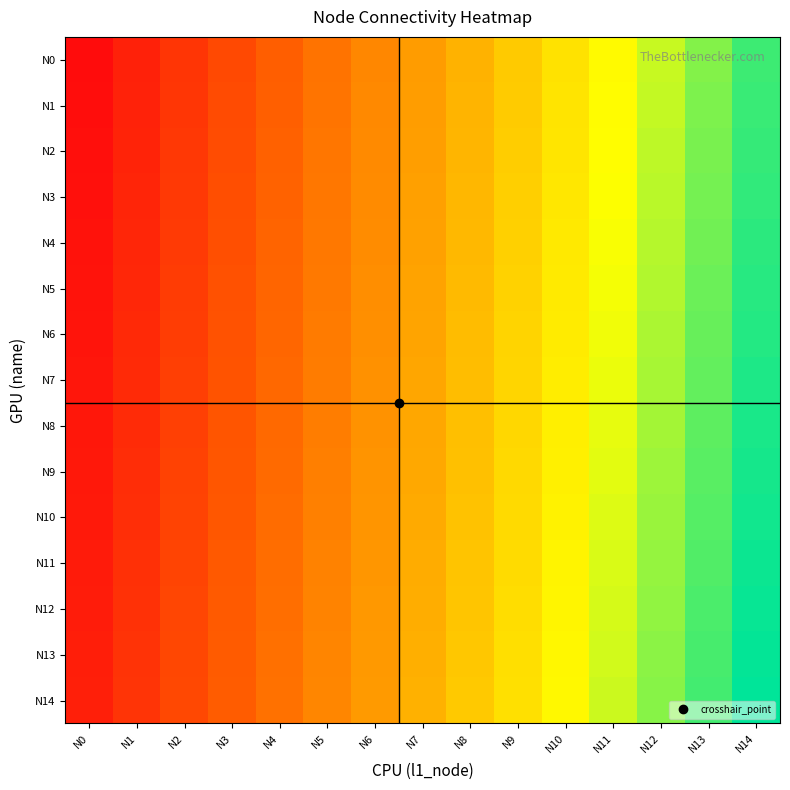

Which series has the widest spread of values?

N0